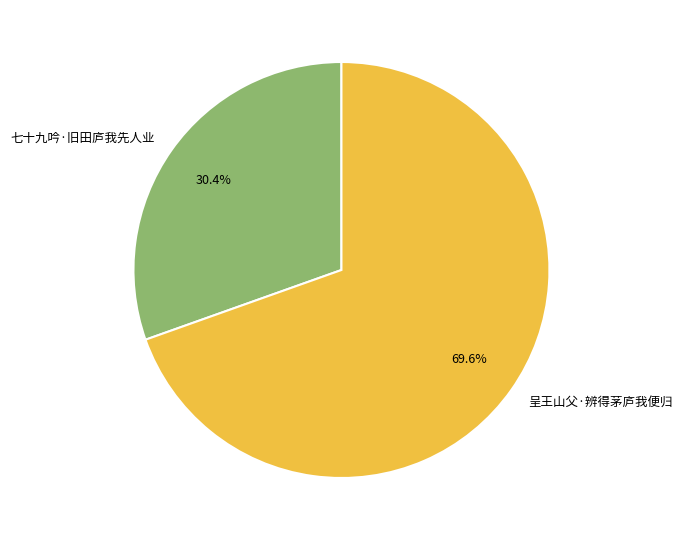

Combined, do 呈王山父·辨得茅庐我便归 and 七十九吟·旧田庐我先人业 account for over 50%?

Yes